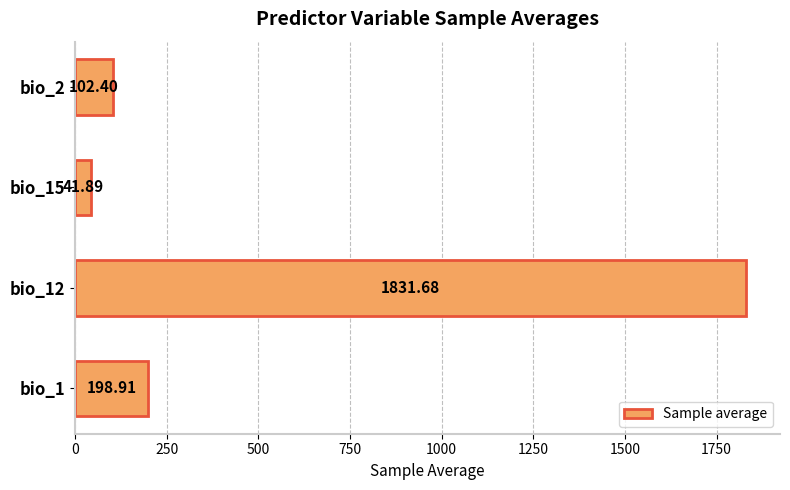

What is the difference between the values at bio_1 and bio_12?

1632.8